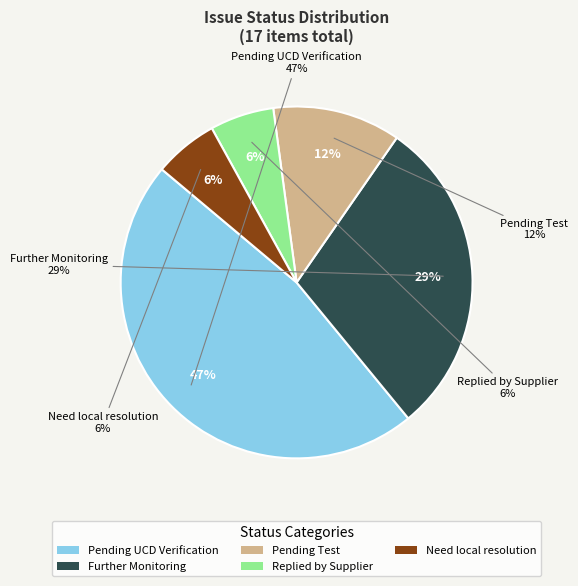

What portion of the pie excludes Pending Test?

88.2%